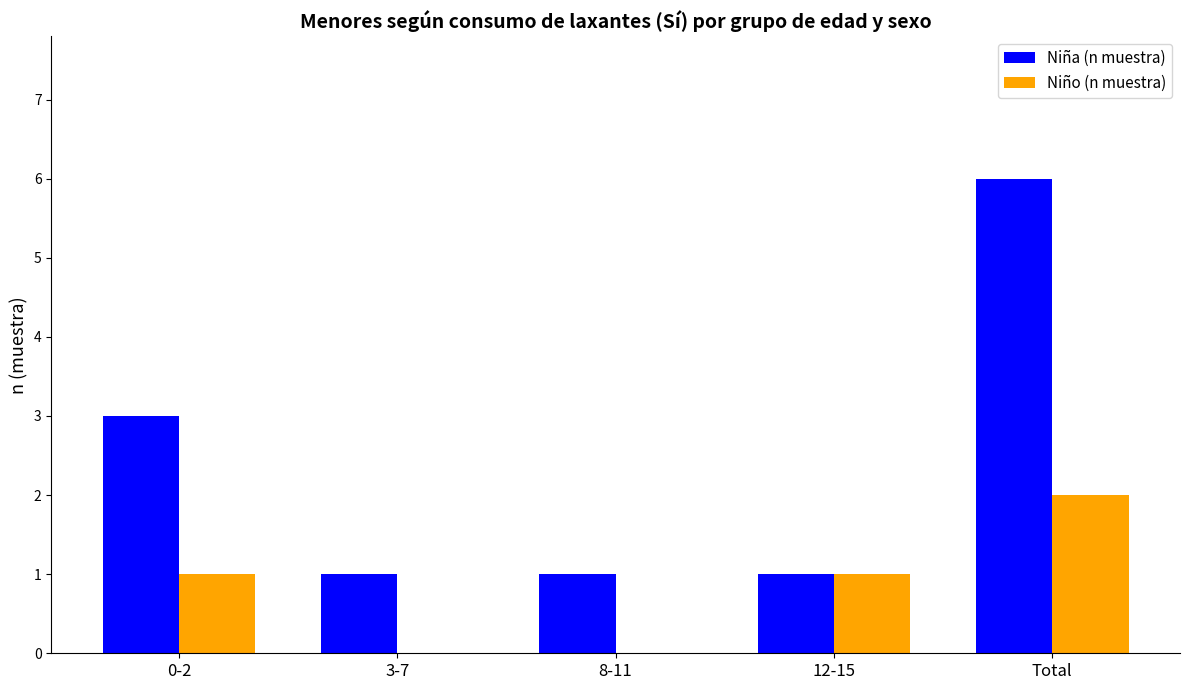

The value of Niño (n muestra) at 0-2 is 2. True or false?

False